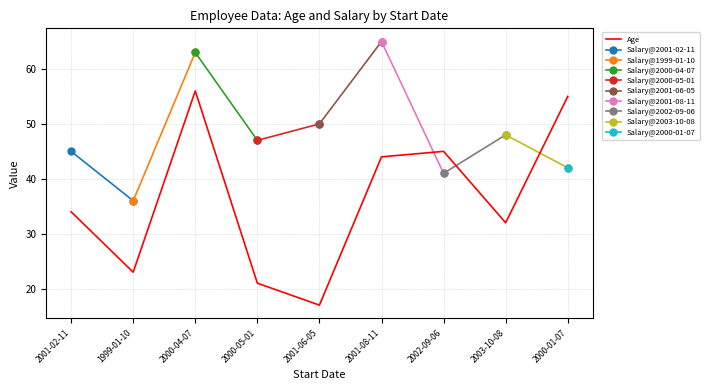

Which category has the lowest value in the Age series?

2001-06-05